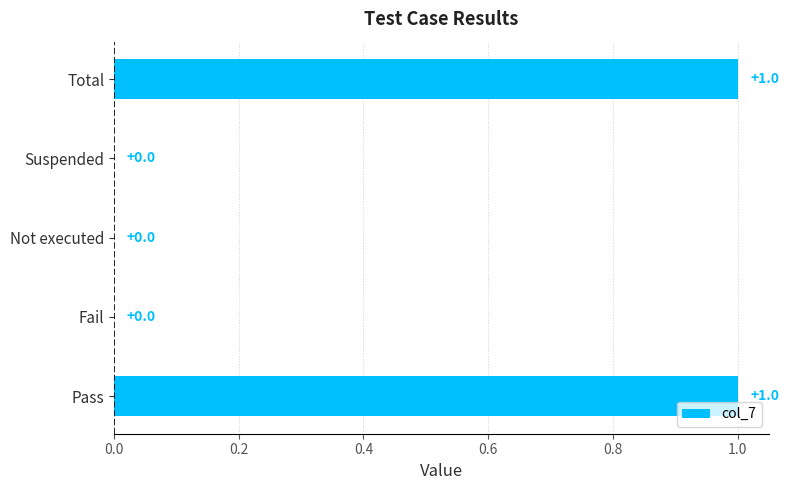

How many distinct data groups are displayed?

1